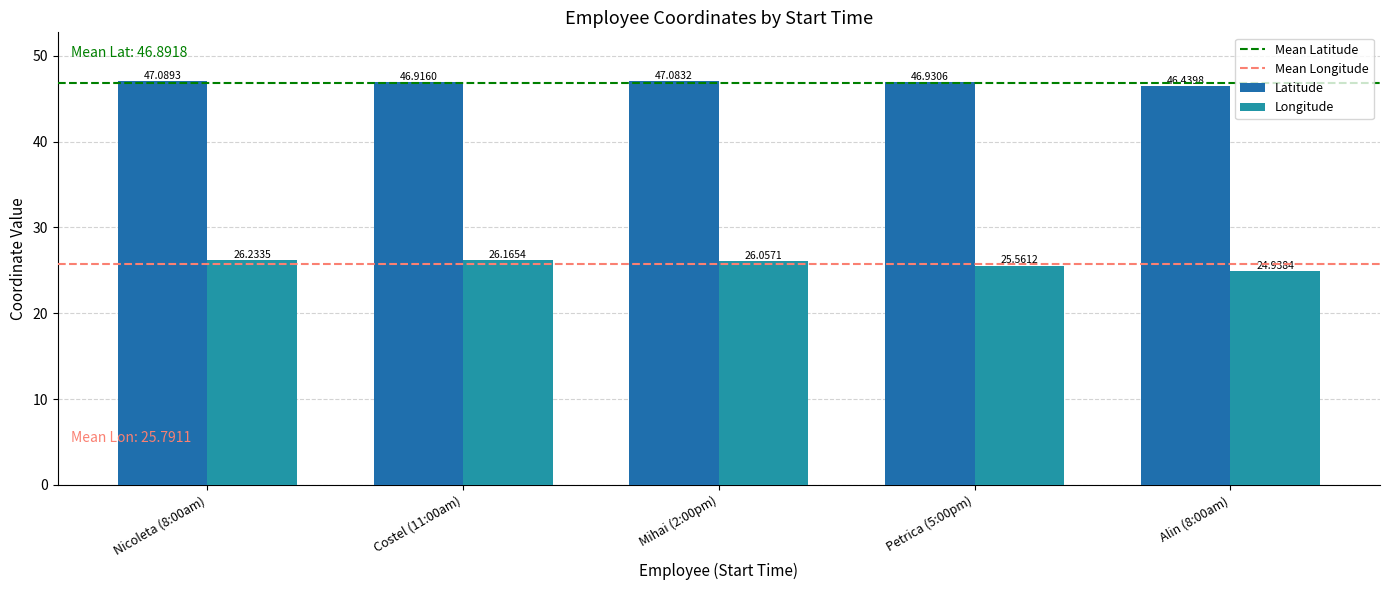

What is the difference between the Longitude values at Petrica (5:00pm) and Nicoleta (8:00am)?

0.7